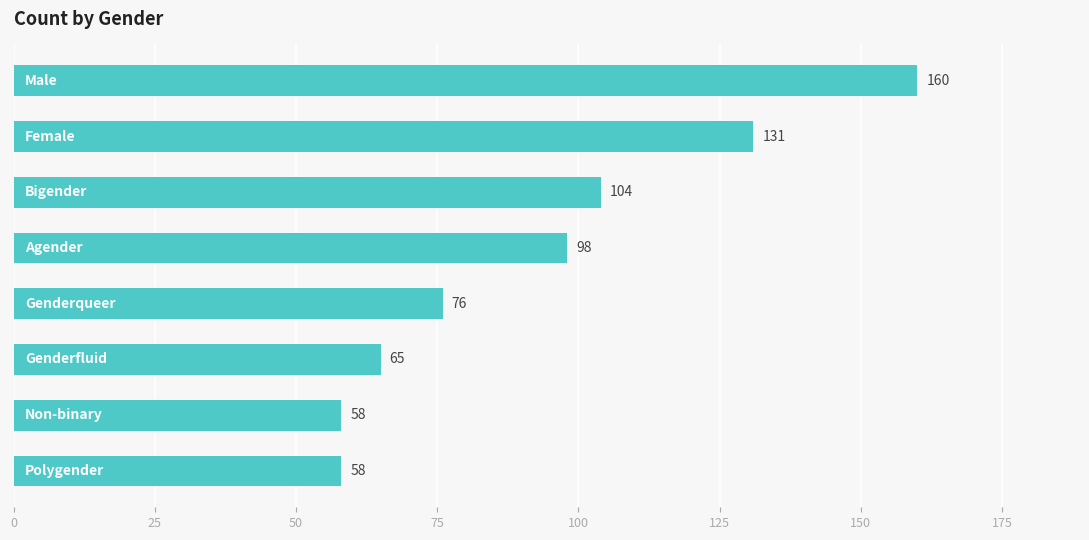

What is the smallest value displayed?

58